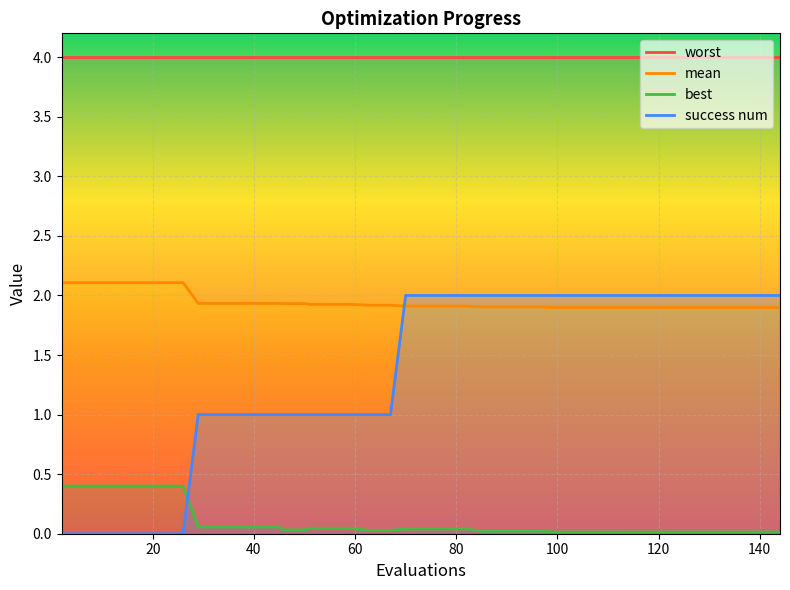

At which category is the sum across all series the highest?

70